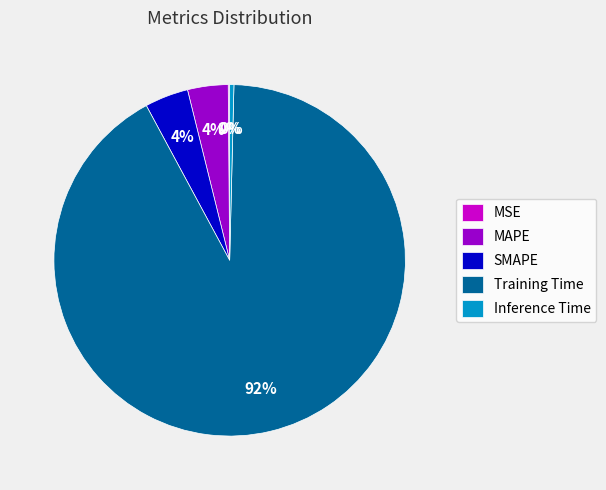

Do MAPE and Training Time together represent more than half of the pie?

Yes